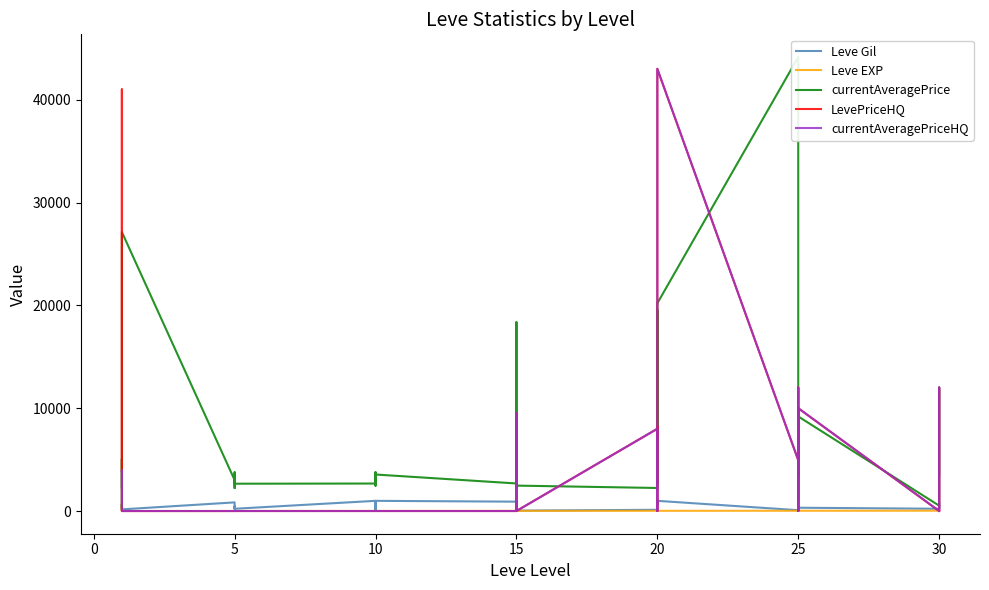

What are all the series names shown in the legend?

Leve Gil, Leve EXP, currentAveragePrice, LevePriceHQ, currentAveragePriceHQ